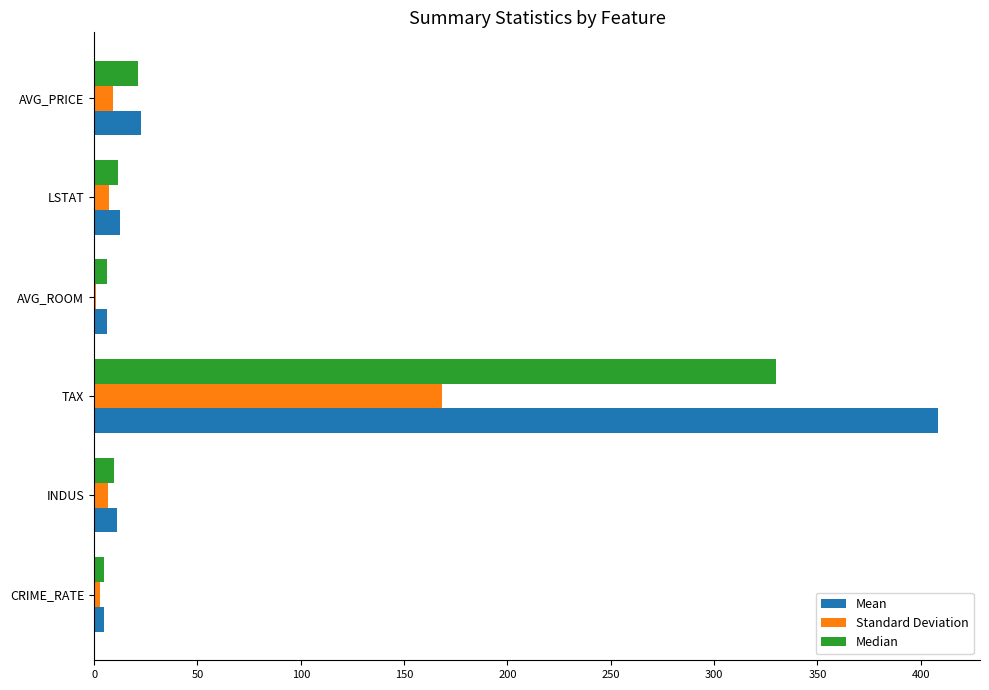

True or false: Median has a value of 21.2 at AVG_PRICE.

True